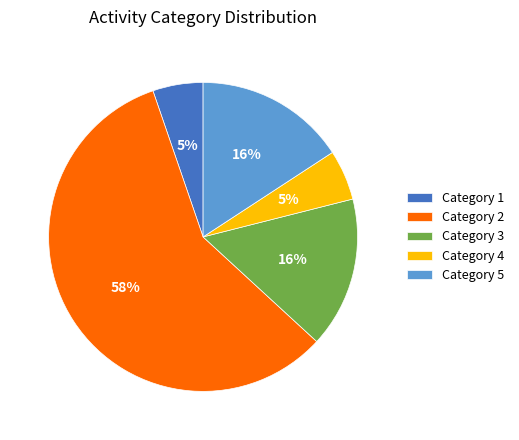

To the nearest percent, what is the difference between the largest and smallest slice percentages?

53%